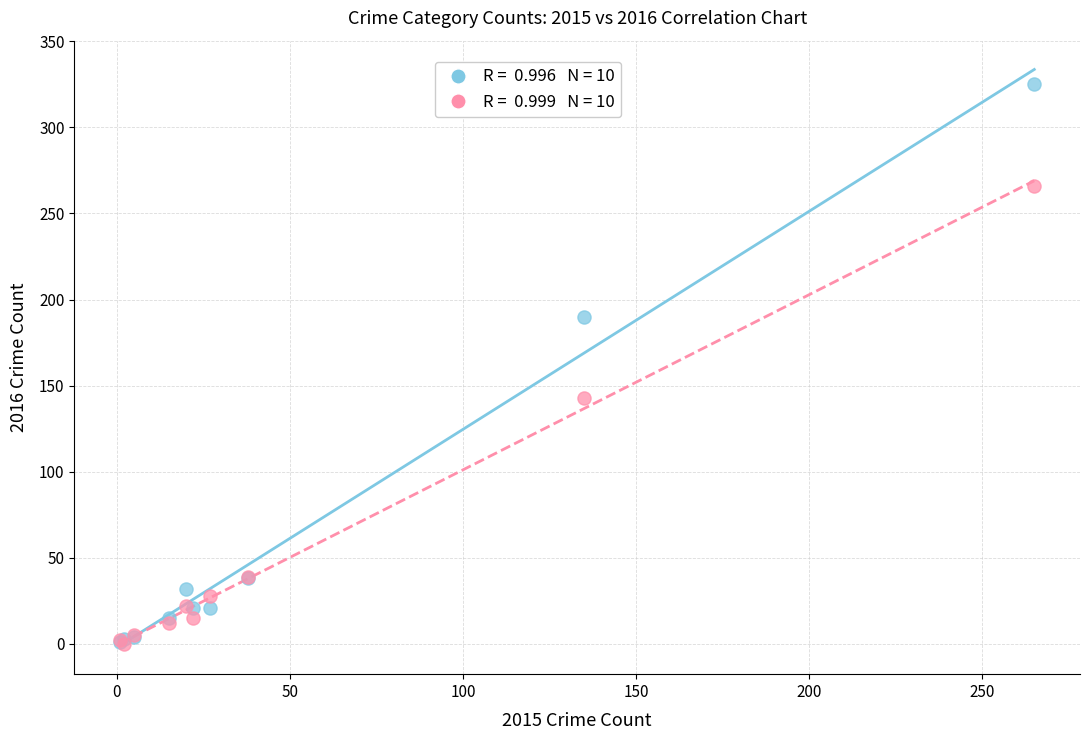

Across all series, what Y value is closest to 162?

143